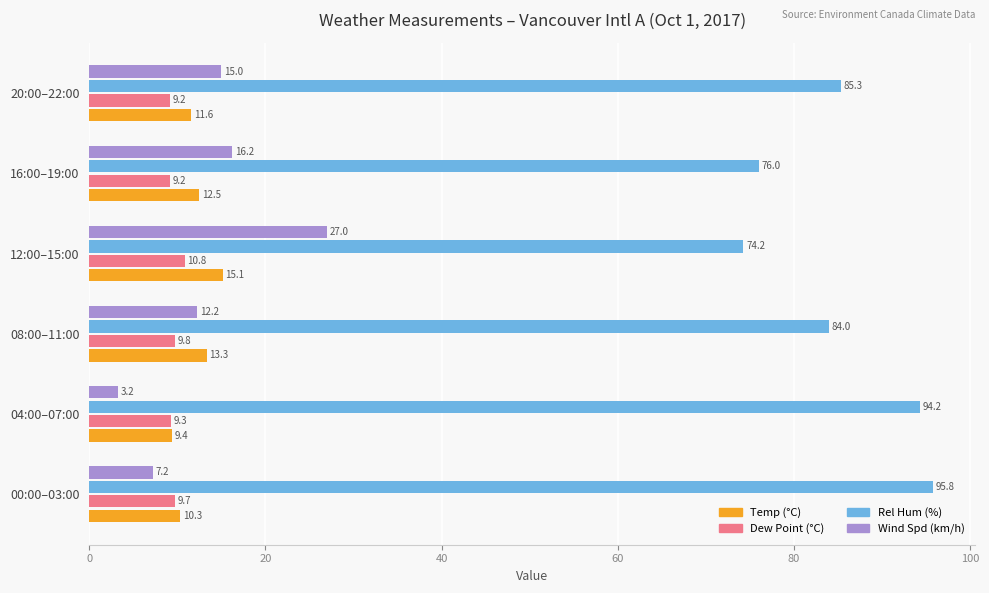

How many categories are shown in the chart?

6